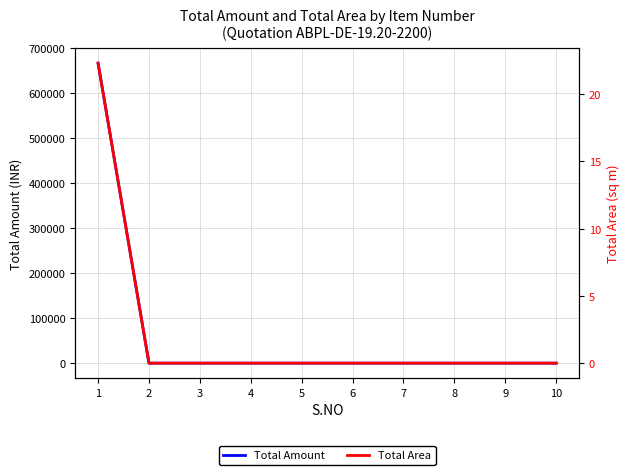

Reading left to right, what are all the values shown in this chart?

Total Amount: 667325.2	0.0	0.0	0.0	0.0	0.0	0.0	0.0	0.0	0.0
Total Area: 22.3	0.0	0.0	0.0	0.0	0.0	0.0	0.0	0.0	0.0